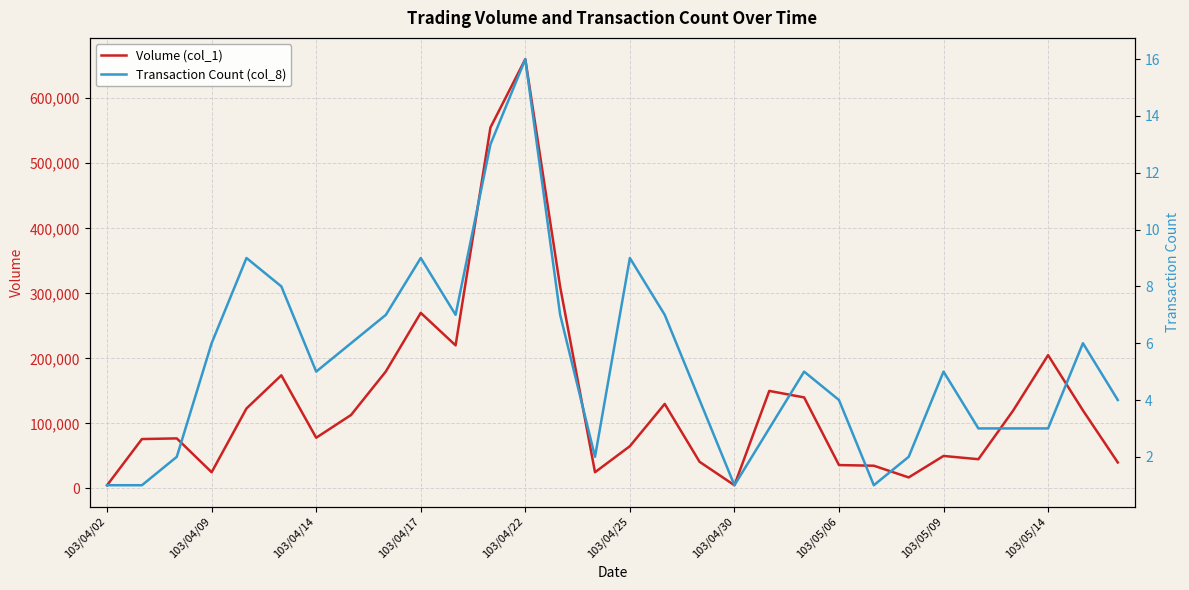

Is it true that Volume (col_1) equals 27174 at 25?

False